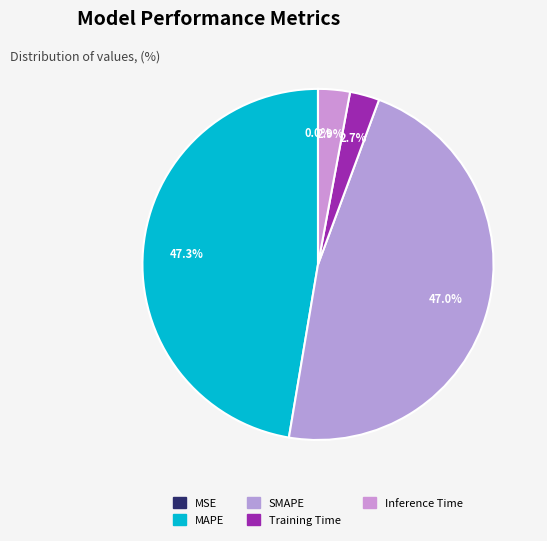

To the nearest percent, what is the difference between the largest and smallest slice percentages?

47%